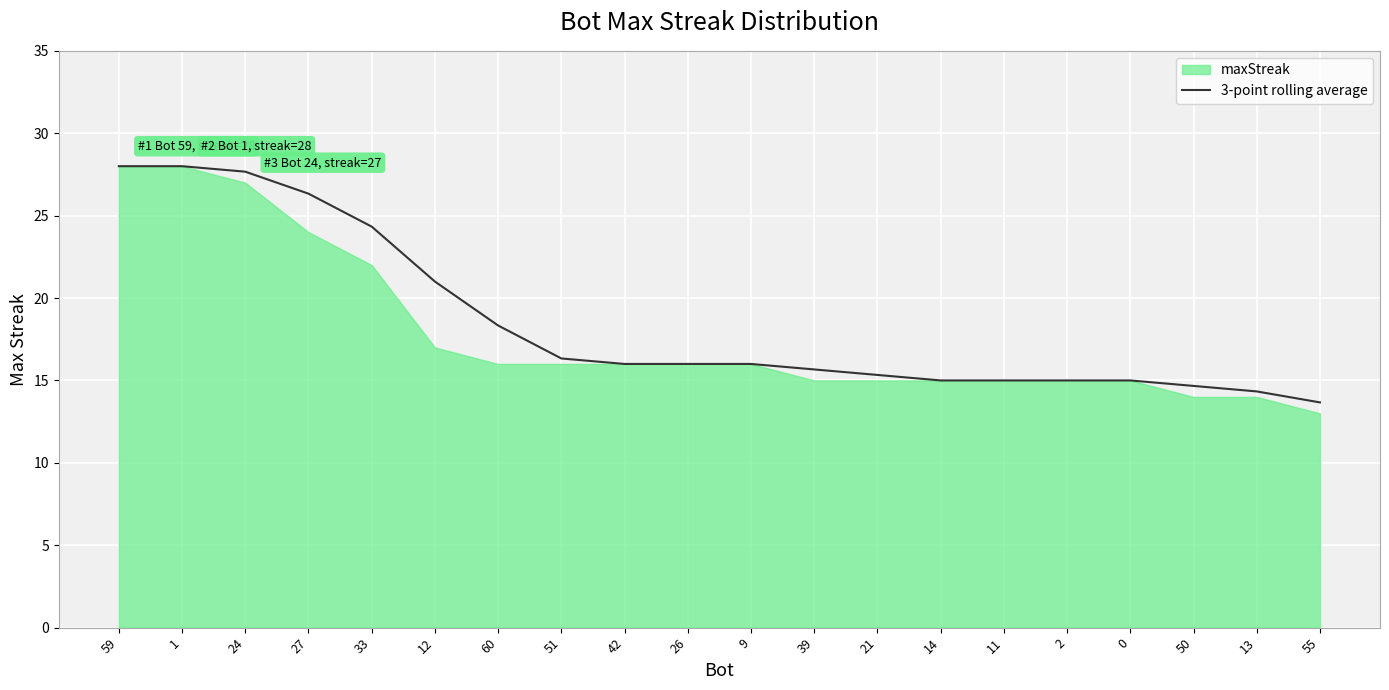

The 3-point rolling average series shows 15.7 at 39. True or false?

True